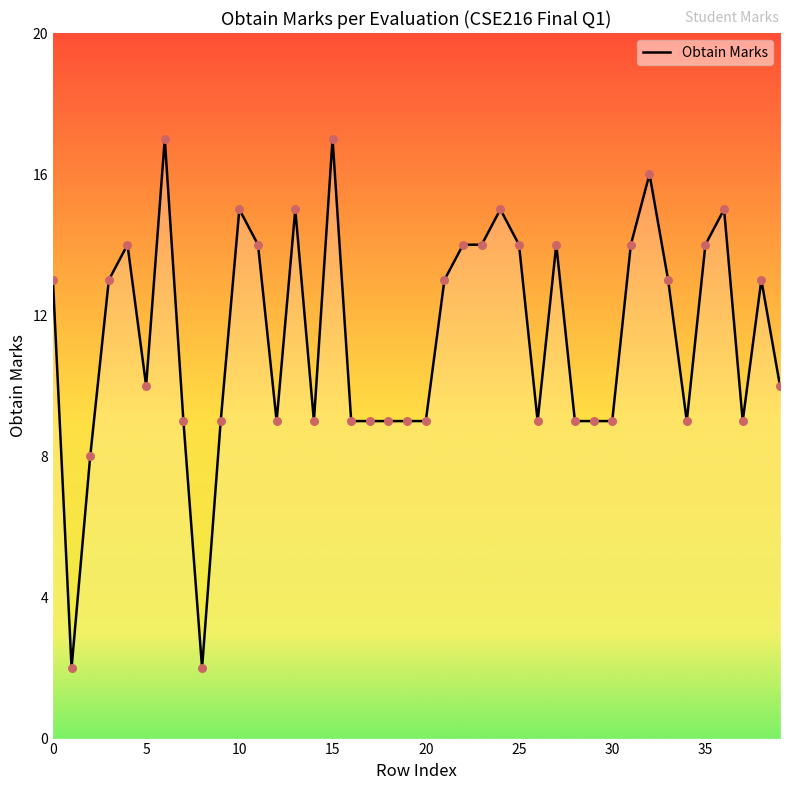

What is the difference between the maximum and minimum values?

15